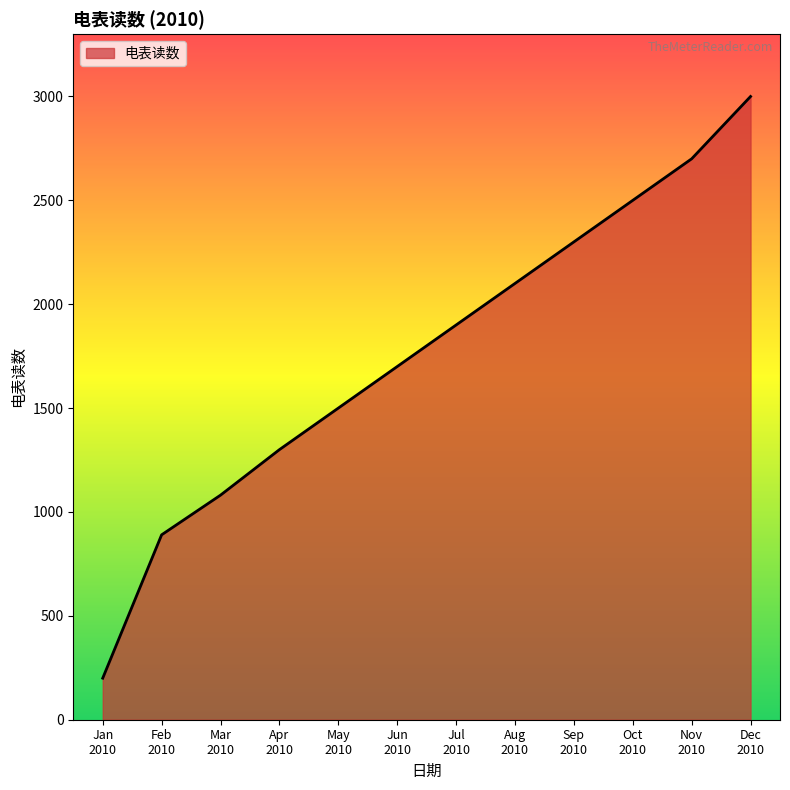

What is the greatest value displayed?

3000